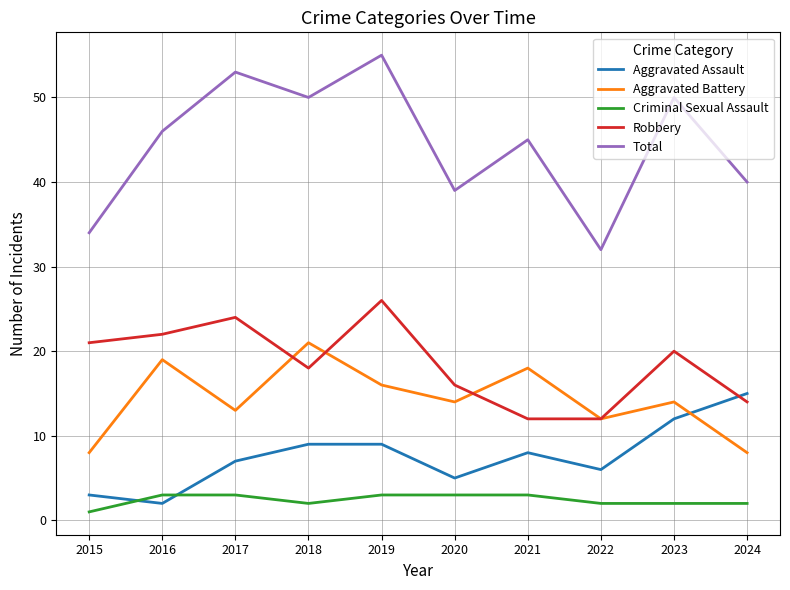

Which category has the lowest value across all series?

2015